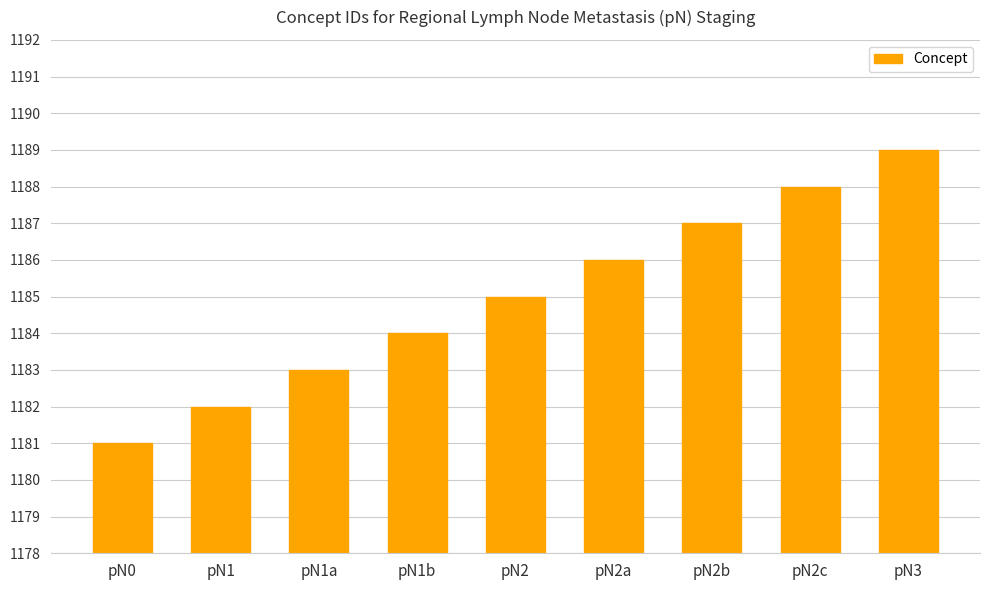

Rank the categories by value from lowest to highest.

pN0, pN1, pN1a, pN1b, pN2, pN2a, pN2b, pN2c, pN3